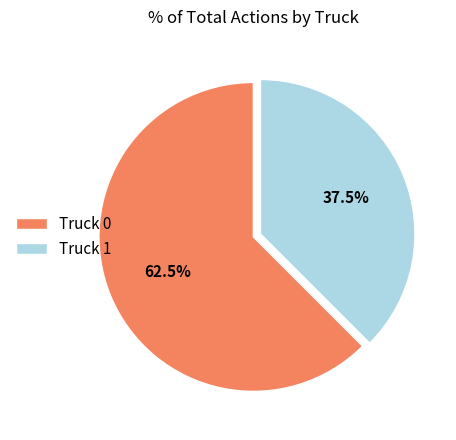

What is the total percentage of Truck 1 and Truck 0?

100.0%